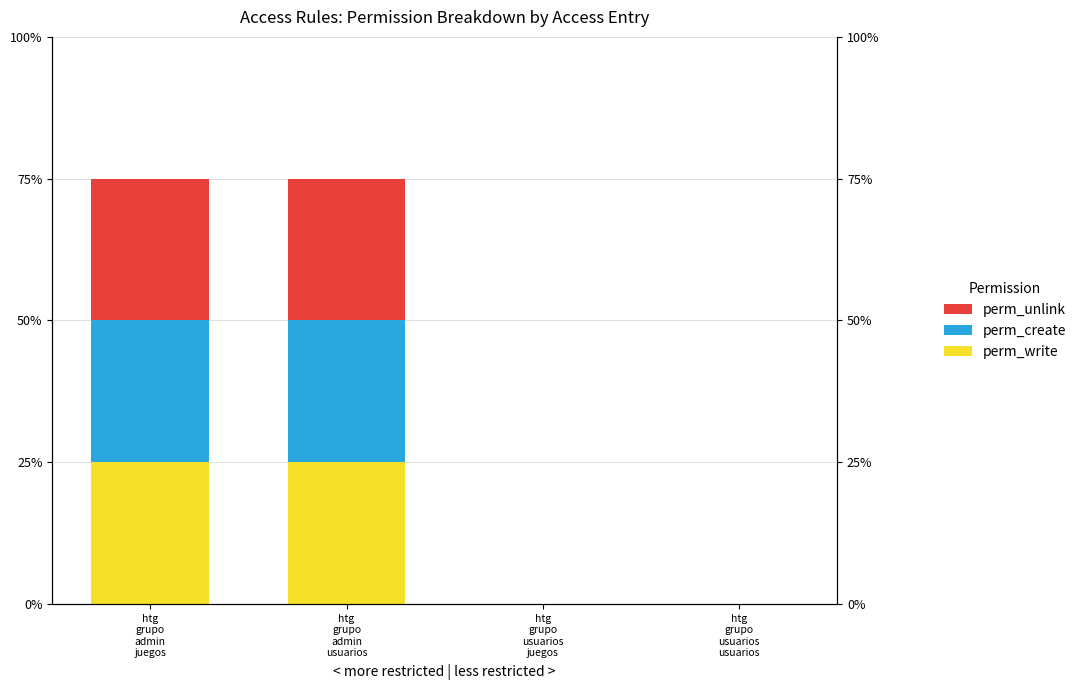

The perm_unlink series shows 0.0 at htg
grupo
usuarios
usuarios. True or false?

True